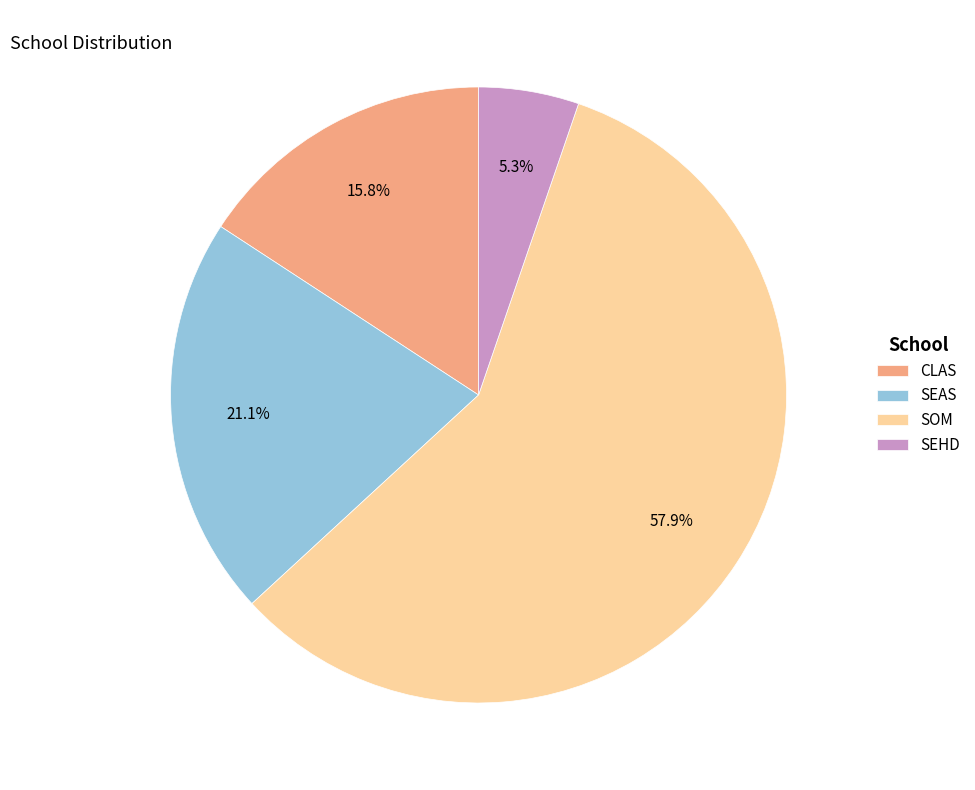

Is SOM the majority of the pie?

Yes